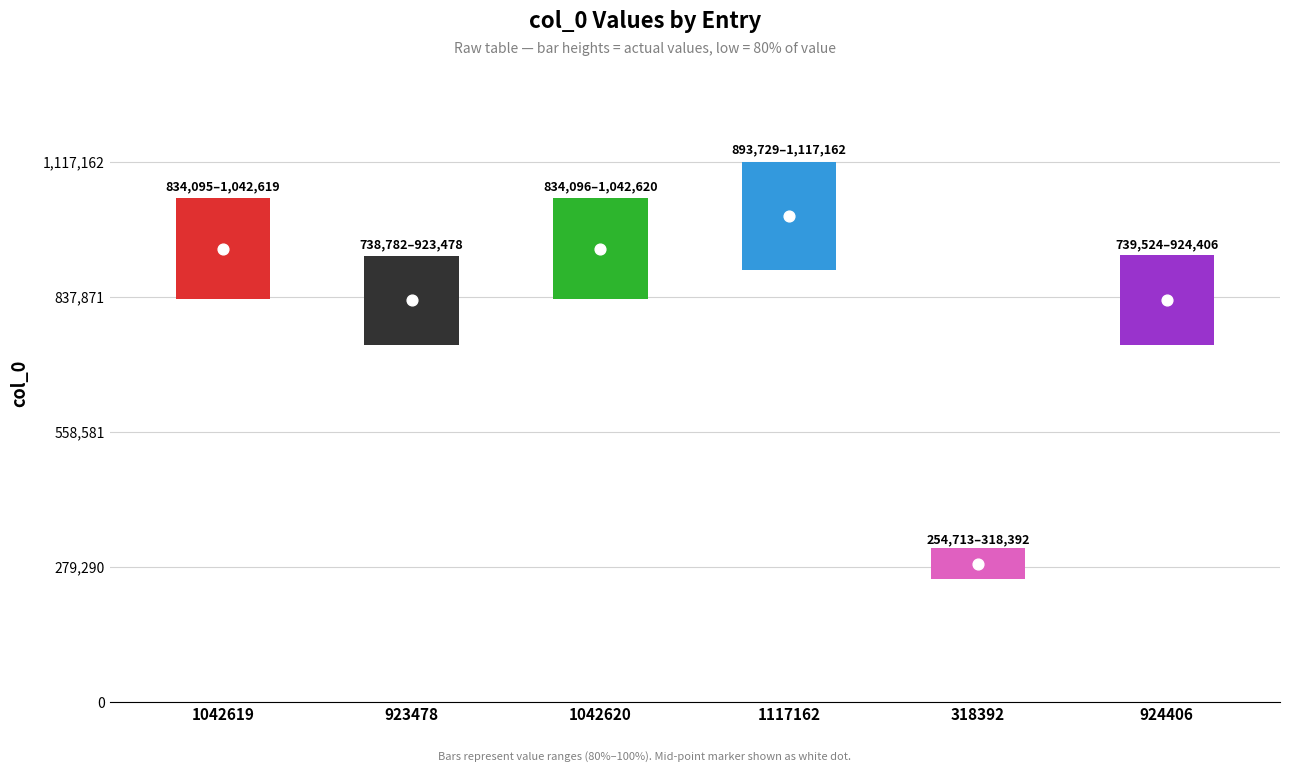

Which has a higher value, 924406 or 1042619?

1042619